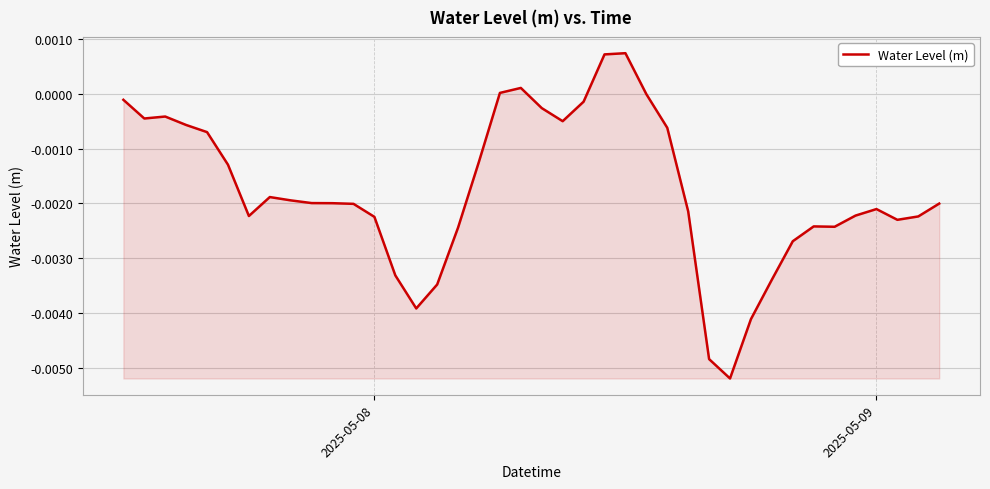

How many lines are shown in the chart?

1